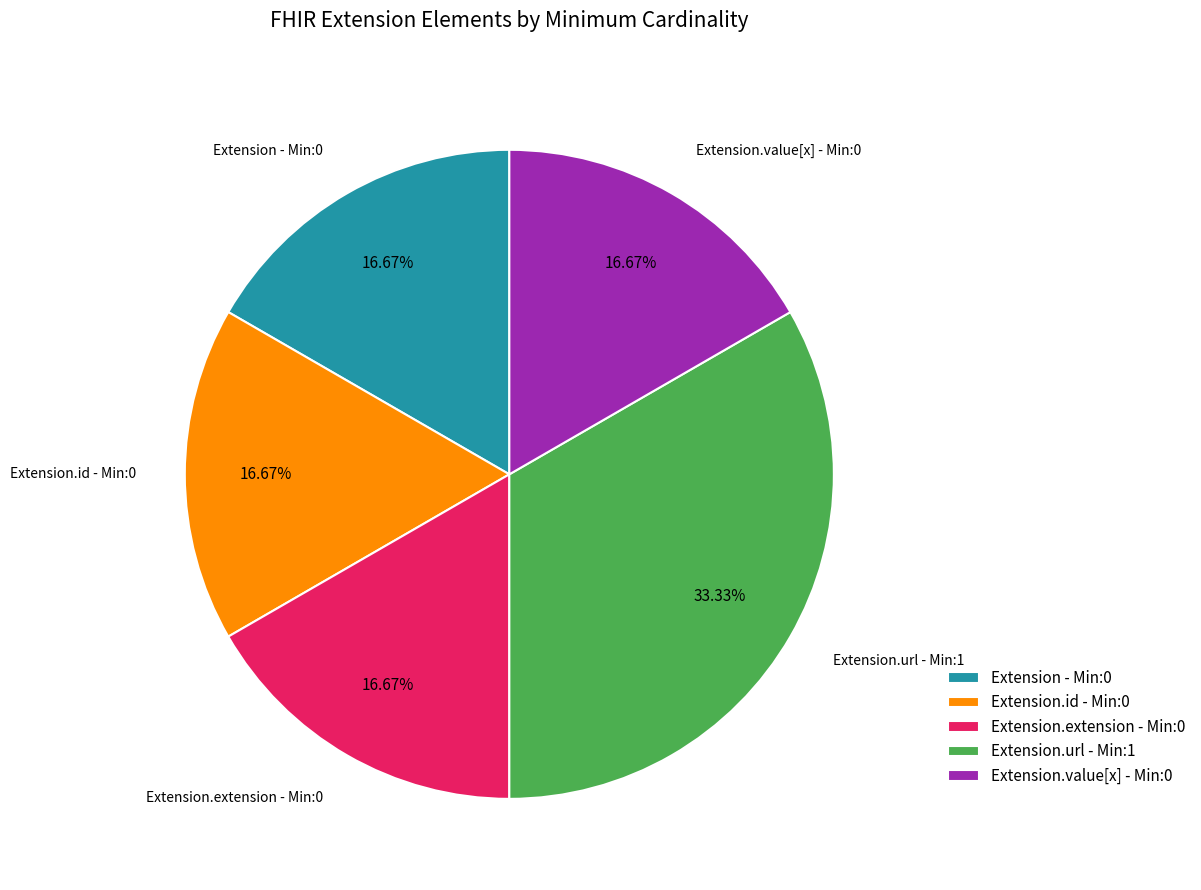

Do Extension.value[x] - Min:0 and Extension.extension - Min:0 together represent more than half of the pie?

No